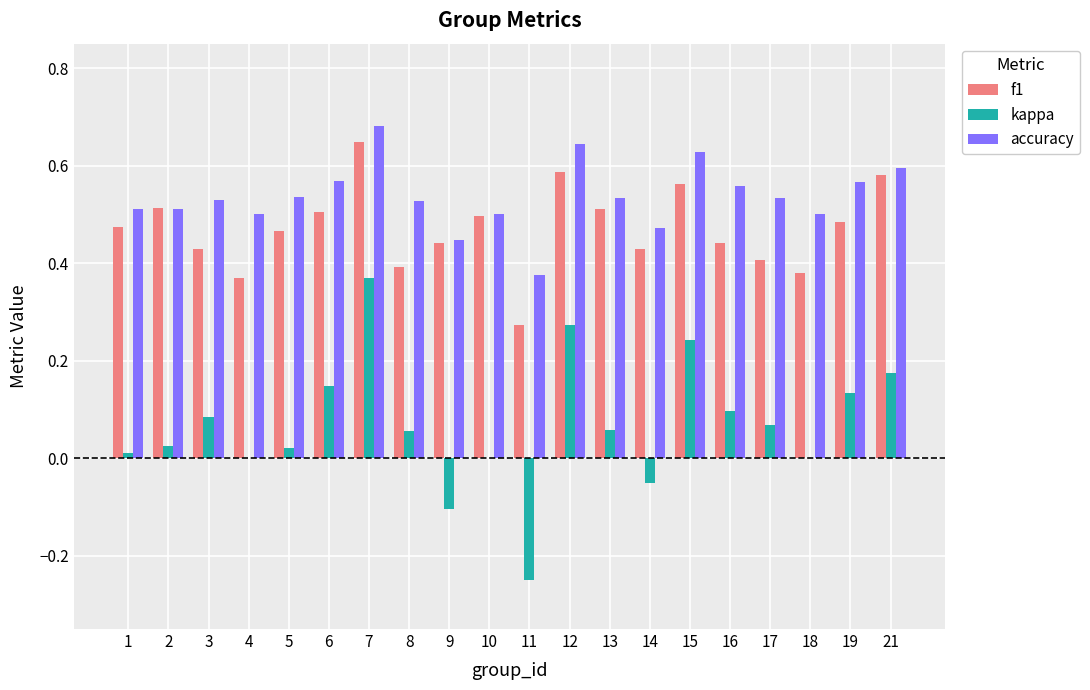

How many groups of bars are there?

20